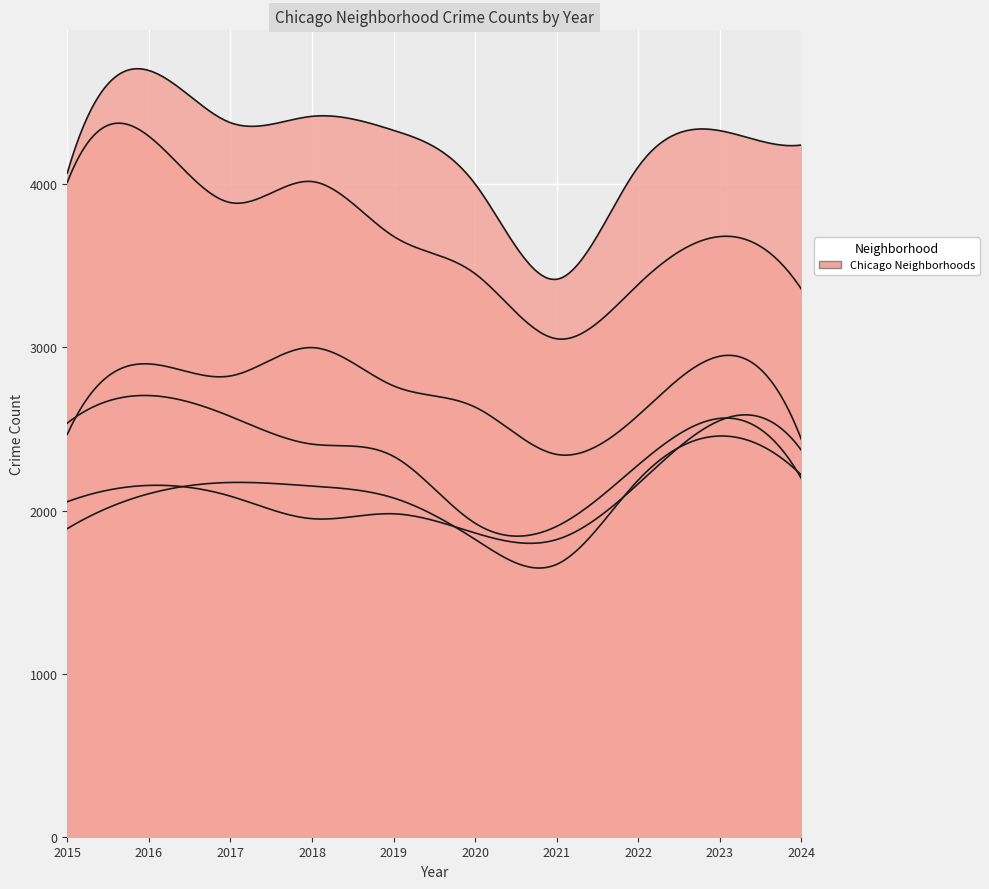

True or false: Austin has a value of 4331 at 2019.

True